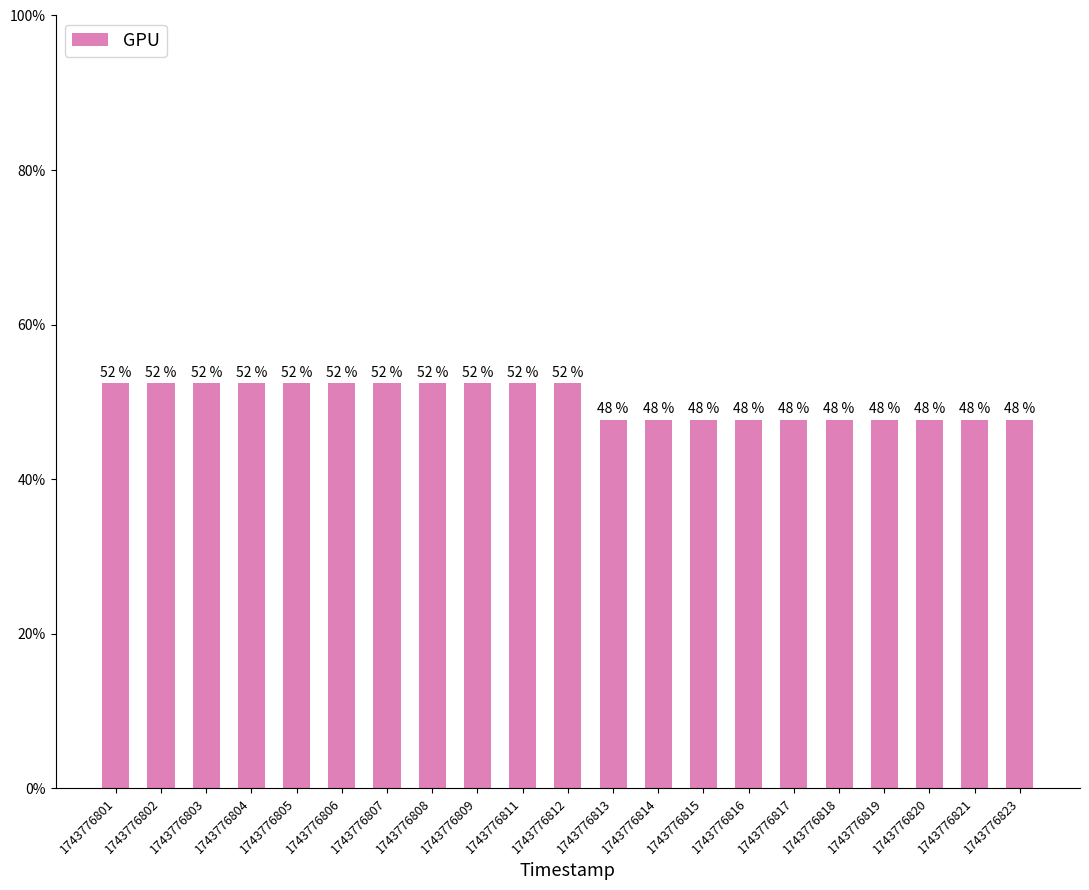

Does the chart contain any negative values?

No